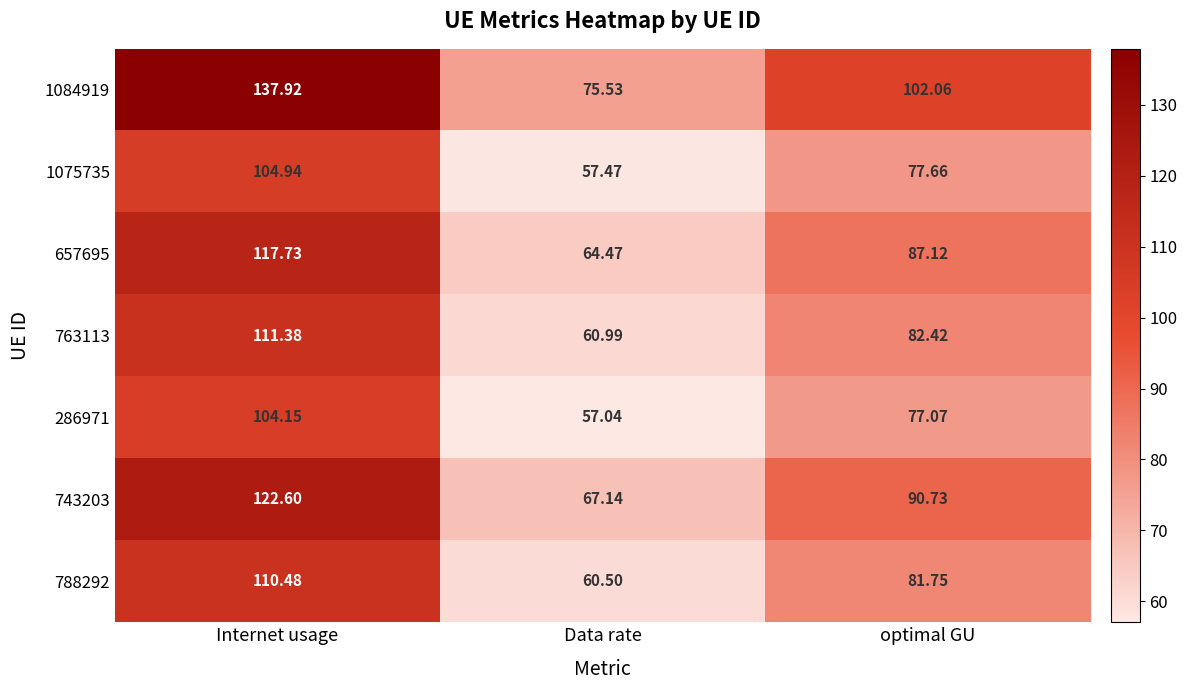

Is the value of 788292 at Internet usage greater than the value of 1075735 at Data rate?

Yes